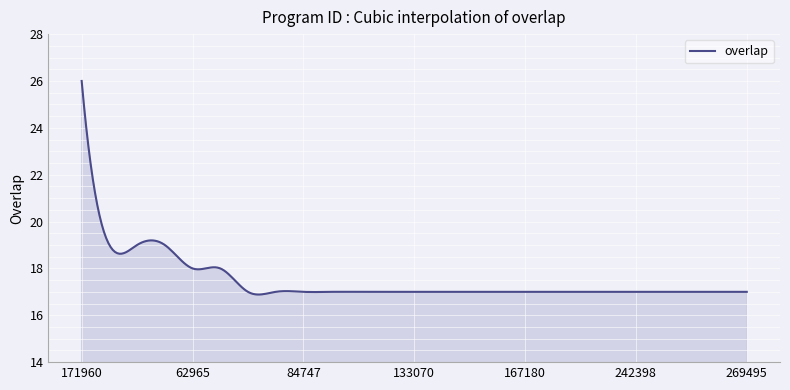

What is the minimum value shown in the chart?

16.9